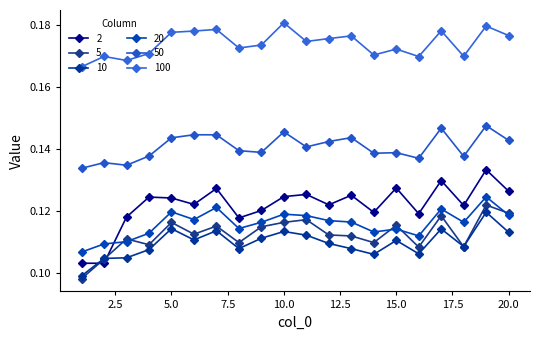

What is the value of the 100 point at the 14th from the left?

0.2